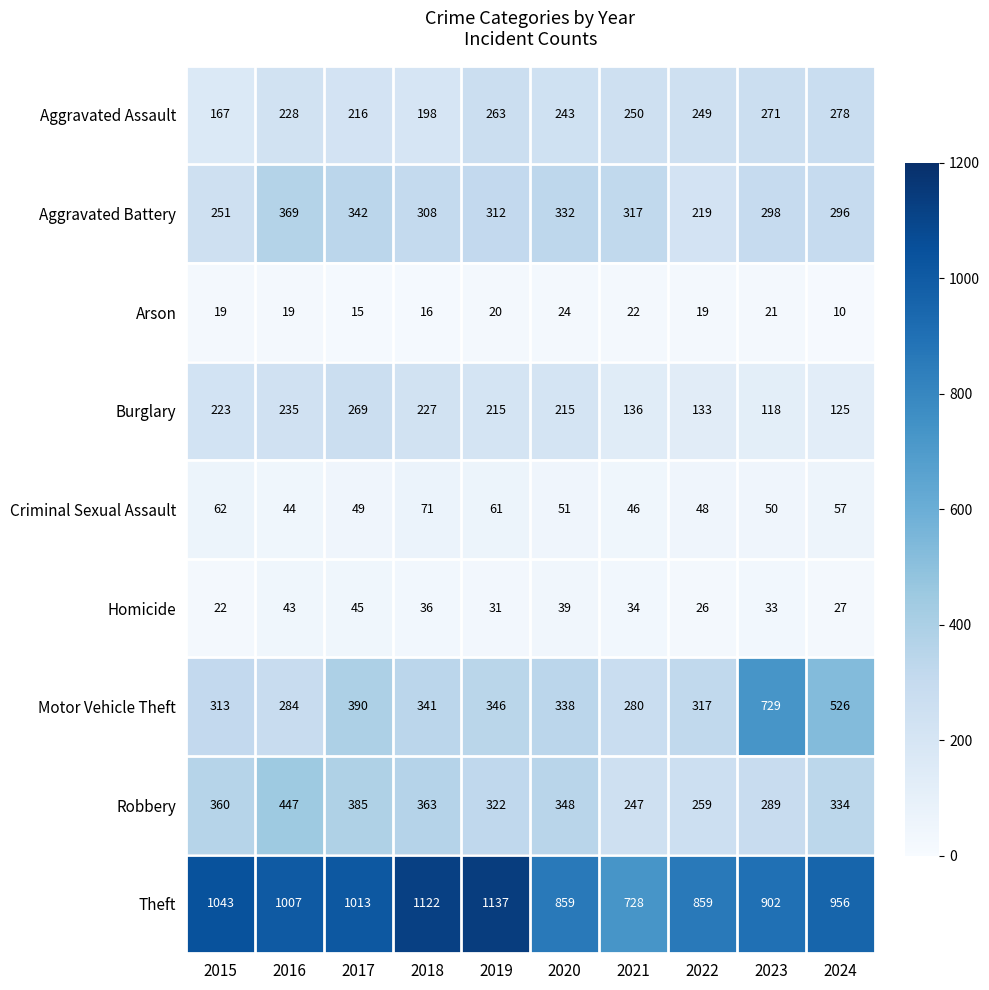

What is the total value across all series at 2021?

2060